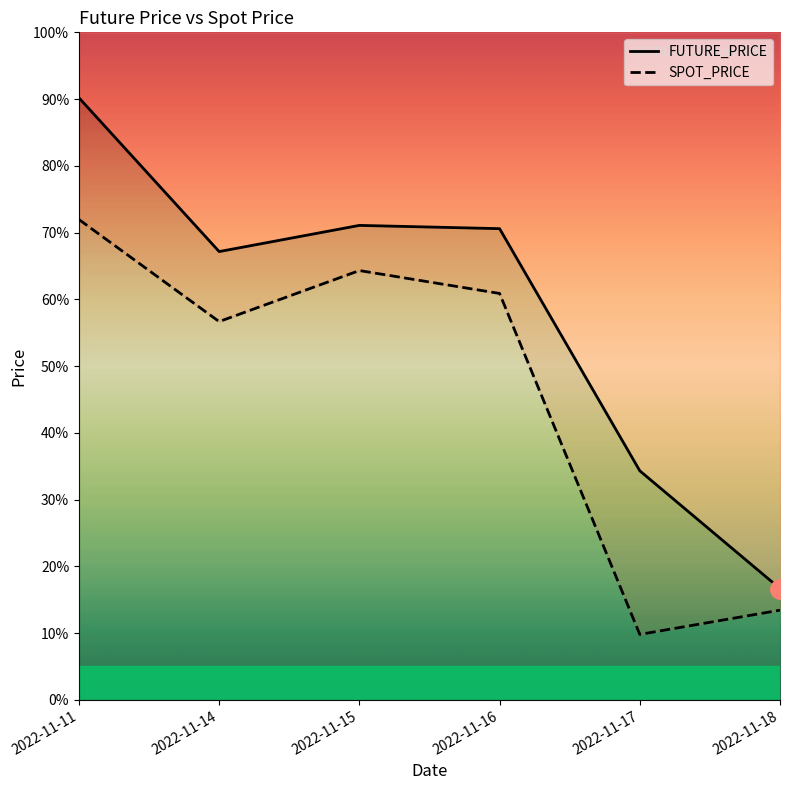

The value of FUTURE_PRICE at 2022-11-15 is 95.8. True or false?

False